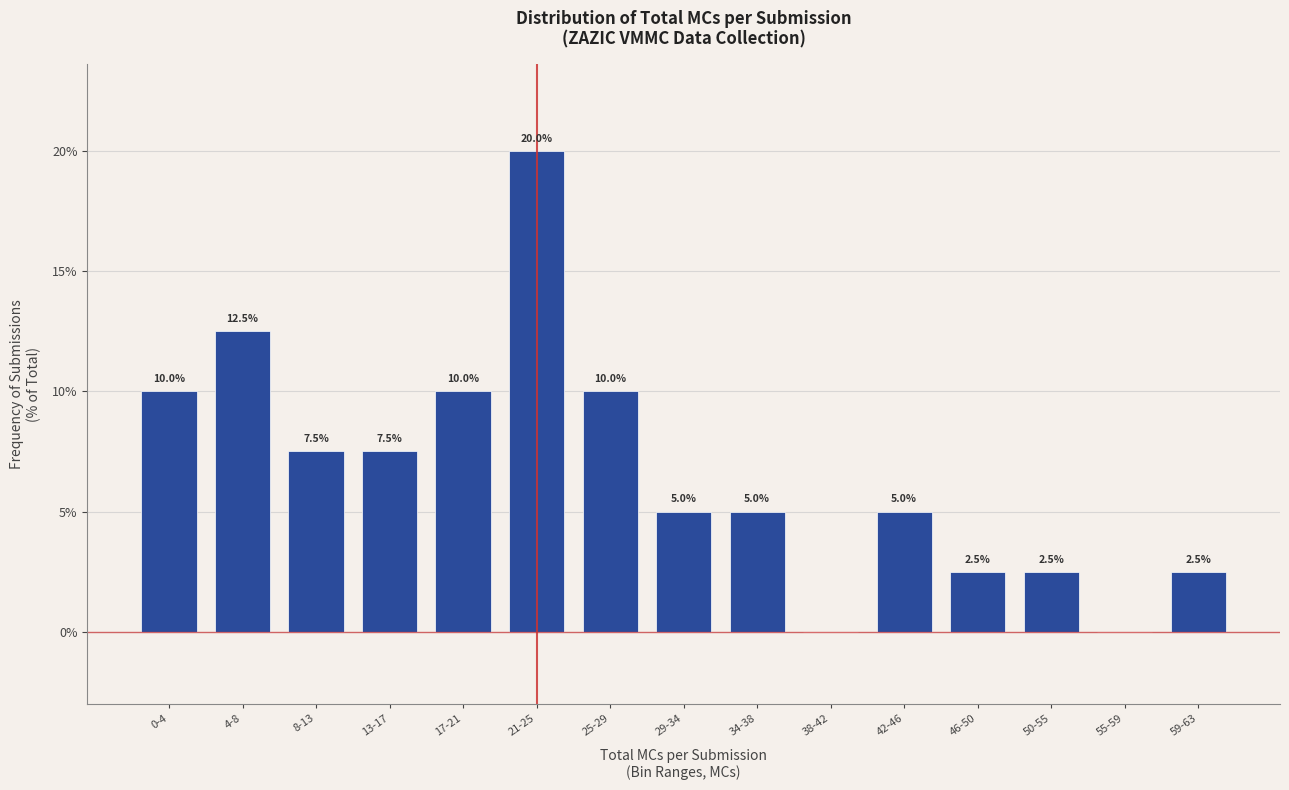

Reading left to right, transcribe all the data shown in this chart.

0-4=10.0	4-8=12.5	8-13=7.5	13-17=7.5	17-21=10.0	21-25=20.0	25-29=10.0	29-34=5.0	34-38=5.0	38-42=0.0	42-46=5.0	46-50=2.5	50-55=2.5	55-59=0.0	59-63=2.5